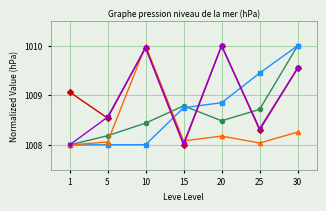

At which category is the sum across all series the highest?

30